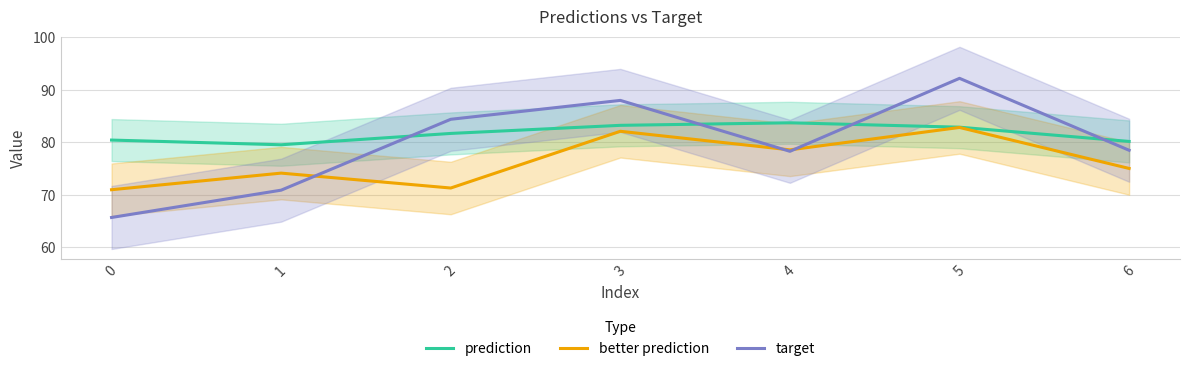

Where do target and better prediction first cross each other?

1 and 2